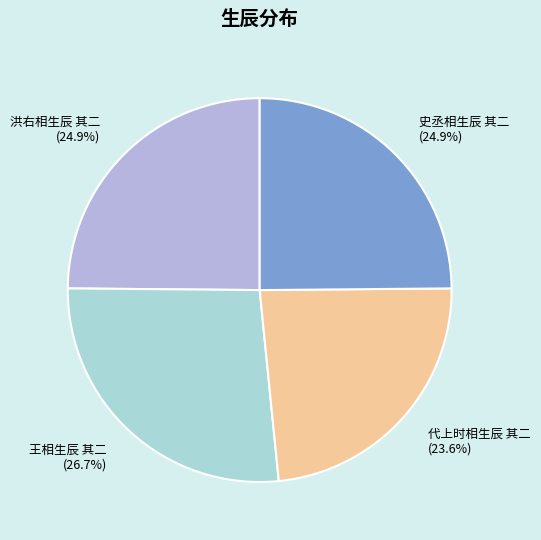

Does 代上时相生辰 其二 account for over 50% of the chart?

No